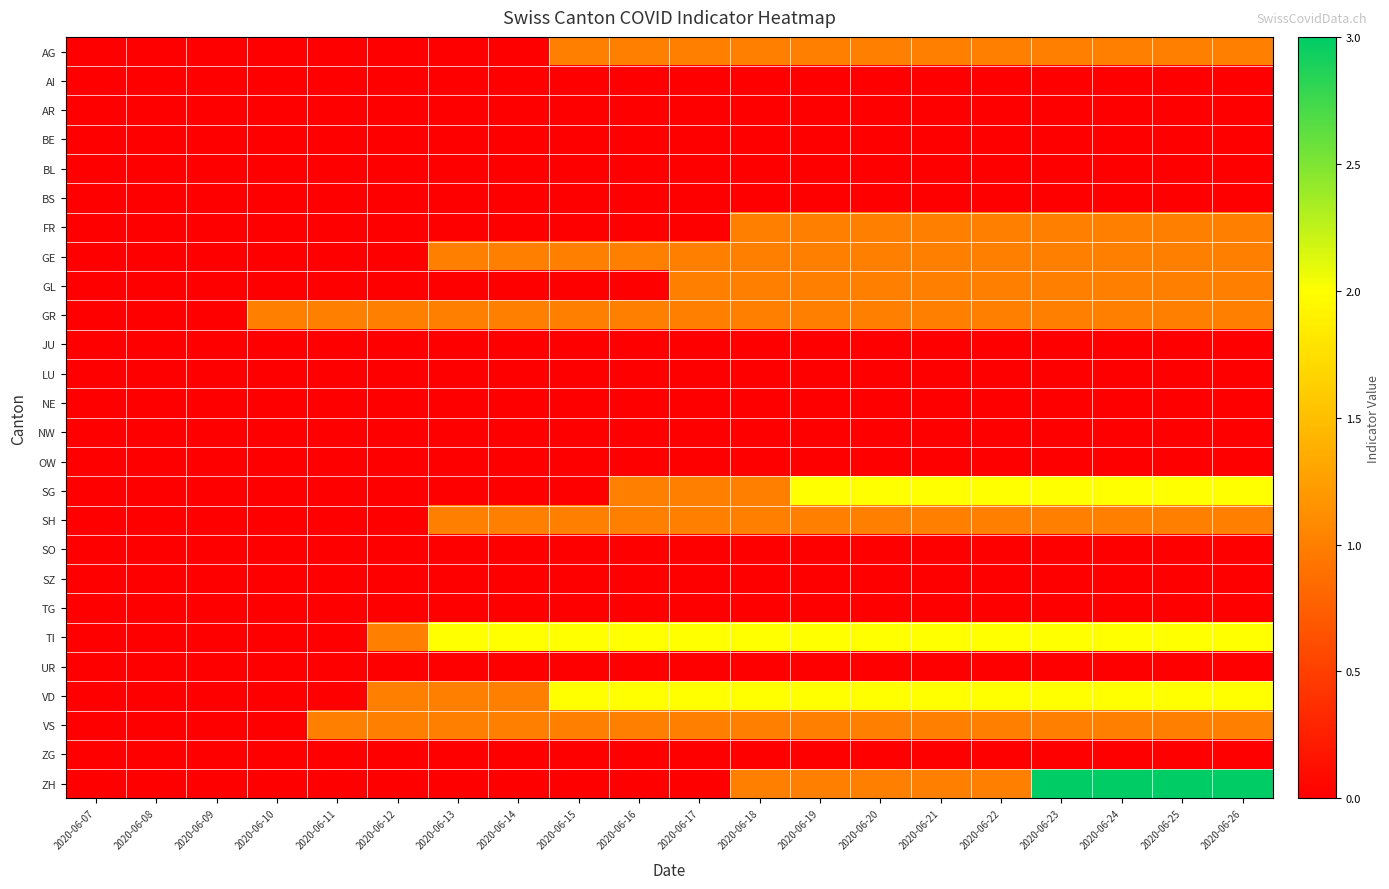

Reading left to right, extract all data points from this chart.

AG: 2020-06-07=0	2020-06-08=0	2020-06-09=0	2020-06-10=0	2020-06-11=0	2020-06-12=0	2020-06-13=0	2020-06-14=0	2020-06-15=1	2020-06-16=1	2020-06-17=1	2020-06-18=1	2020-06-19=1	2020-06-20=1	2020-06-21=1	2020-06-22=1	2020-06-23=1	2020-06-24=1	2020-06-25=1	2020-06-26=1
AI: 2020-06-07=0	2020-06-08=0	2020-06-09=0	2020-06-10=0	2020-06-11=0	2020-06-12=0	2020-06-13=0	2020-06-14=0	2020-06-15=0	2020-06-16=0	2020-06-17=0	2020-06-18=0	2020-06-19=0	2020-06-20=0	2020-06-21=0	2020-06-22=0	2020-06-23=0	2020-06-24=0	2020-06-25=0	2020-06-26=0
AR: 2020-06-07=0	2020-06-08=0	2020-06-09=0	2020-06-10=0	2020-06-11=0	2020-06-12=0	2020-06-13=0	2020-06-14=0	2020-06-15=0	2020-06-16=0	2020-06-17=0	2020-06-18=0	2020-06-19=0	2020-06-20=0	2020-06-21=0	2020-06-22=0	2020-06-23=0	2020-06-24=0	2020-06-25=0	2020-06-26=0
BE: 2020-06-07=0	2020-06-08=0	2020-06-09=0	2020-06-10=0	2020-06-11=0	2020-06-12=0	2020-06-13=0	2020-06-14=0	2020-06-15=0	2020-06-16=0	2020-06-17=0	2020-06-18=0	2020-06-19=0	2020-06-20=0	2020-06-21=0	2020-06-22=0	2020-06-23=0	2020-06-24=0	2020-06-25=0	2020-06-26=0
BL: 2020-06-07=0	2020-06-08=0	2020-06-09=0	2020-06-10=0	2020-06-11=0	2020-06-12=0	2020-06-13=0	2020-06-14=0	2020-06-15=0	2020-06-16=0	2020-06-17=0	2020-06-18=0	2020-06-19=0	2020-06-20=0	2020-06-21=0	2020-06-22=0	2020-06-23=0	2020-06-24=0	2020-06-25=0	2020-06-26=0
BS: 2020-06-07=0	2020-06-08=0	2020-06-09=0	2020-06-10=0	2020-06-11=0	2020-06-12=0	2020-06-13=0	2020-06-14=0	2020-06-15=0	2020-06-16=0	2020-06-17=0	2020-06-18=0	2020-06-19=0	2020-06-20=0	2020-06-21=0	2020-06-22=0	2020-06-23=0	2020-06-24=0	2020-06-25=0	2020-06-26=0
FR: 2020-06-07=0	2020-06-08=0	2020-06-09=0	2020-06-10=0	2020-06-11=0	2020-06-12=0	2020-06-13=0	2020-06-14=0	2020-06-15=0	2020-06-16=0	2020-06-17=0	2020-06-18=1	2020-06-19=1	2020-06-20=1	2020-06-21=1	2020-06-22=1	2020-06-23=1	2020-06-24=1	2020-06-25=1	2020-06-26=1
GE: 2020-06-07=0	2020-06-08=0	2020-06-09=0	2020-06-10=0	2020-06-11=0	2020-06-12=0	2020-06-13=1	2020-06-14=1	2020-06-15=1	2020-06-16=1	2020-06-17=1	2020-06-18=1	2020-06-19=1	2020-06-20=1	2020-06-21=1	2020-06-22=1	2020-06-23=1	2020-06-24=1	2020-06-25=1	2020-06-26=1
GL: 2020-06-07=0	2020-06-08=0	2020-06-09=0	2020-06-10=0	2020-06-11=0	2020-06-12=0	2020-06-13=0	2020-06-14=0	2020-06-15=0	2020-06-16=0	2020-06-17=1	2020-06-18=1	2020-06-19=1	2020-06-20=1	2020-06-21=1	2020-06-22=1	2020-06-23=1	2020-06-24=1	2020-06-25=1	2020-06-26=1
GR: 2020-06-07=0	2020-06-08=0	2020-06-09=0	2020-06-10=1	2020-06-11=1	2020-06-12=1	2020-06-13=1	2020-06-14=1	2020-06-15=1	2020-06-16=1	2020-06-17=1	2020-06-18=1	2020-06-19=1	2020-06-20=1	2020-06-21=1	2020-06-22=1	2020-06-23=1	2020-06-24=1	2020-06-25=1	2020-06-26=1
JU: 2020-06-07=0	2020-06-08=0	2020-06-09=0	2020-06-10=0	2020-06-11=0	2020-06-12=0	2020-06-13=0	2020-06-14=0	2020-06-15=0	2020-06-16=0	2020-06-17=0	2020-06-18=0	2020-06-19=0	2020-06-20=0	2020-06-21=0	2020-06-22=0	2020-06-23=0	2020-06-24=0	2020-06-25=0	2020-06-26=0
LU: 2020-06-07=0	2020-06-08=0	2020-06-09=0	2020-06-10=0	2020-06-11=0	2020-06-12=0	2020-06-13=0	2020-06-14=0	2020-06-15=0	2020-06-16=0	2020-06-17=0	2020-06-18=0	2020-06-19=0	2020-06-20=0	2020-06-21=0	2020-06-22=0	2020-06-23=0	2020-06-24=0	2020-06-25=0	2020-06-26=0
NE: 2020-06-07=0	2020-06-08=0	2020-06-09=0	2020-06-10=0	2020-06-11=0	2020-06-12=0	2020-06-13=0	2020-06-14=0	2020-06-15=0	2020-06-16=0	2020-06-17=0	2020-06-18=0	2020-06-19=0	2020-06-20=0	2020-06-21=0	2020-06-22=0	2020-06-23=0	2020-06-24=0	2020-06-25=0	2020-06-26=0
NW: 2020-06-07=0	2020-06-08=0	2020-06-09=0	2020-06-10=0	2020-06-11=0	2020-06-12=0	2020-06-13=0	2020-06-14=0	2020-06-15=0	2020-06-16=0	2020-06-17=0	2020-06-18=0	2020-06-19=0	2020-06-20=0	2020-06-21=0	2020-06-22=0	2020-06-23=0	2020-06-24=0	2020-06-25=0	2020-06-26=0
OW: 2020-06-07=0	2020-06-08=0	2020-06-09=0	2020-06-10=0	2020-06-11=0	2020-06-12=0	2020-06-13=0	2020-06-14=0	2020-06-15=0	2020-06-16=0	2020-06-17=0	2020-06-18=0	2020-06-19=0	2020-06-20=0	2020-06-21=0	2020-06-22=0	2020-06-23=0	2020-06-24=0	2020-06-25=0	2020-06-26=0
SG: 2020-06-07=0	2020-06-08=0	2020-06-09=0	2020-06-10=0	2020-06-11=0	2020-06-12=0	2020-06-13=0	2020-06-14=0	2020-06-15=0	2020-06-16=1	2020-06-17=1	2020-06-18=1	2020-06-19=2	2020-06-20=2	2020-06-21=2	2020-06-22=2	2020-06-23=2	2020-06-24=2	2020-06-25=2	2020-06-26=2
SH: 2020-06-07=0	2020-06-08=0	2020-06-09=0	2020-06-10=0	2020-06-11=0	2020-06-12=0	2020-06-13=1	2020-06-14=1	2020-06-15=1	2020-06-16=1	2020-06-17=1	2020-06-18=1	2020-06-19=1	2020-06-20=1	2020-06-21=1	2020-06-22=1	2020-06-23=1	2020-06-24=1	2020-06-25=1	2020-06-26=1
SO: 2020-06-07=0	2020-06-08=0	2020-06-09=0	2020-06-10=0	2020-06-11=0	2020-06-12=0	2020-06-13=0	2020-06-14=0	2020-06-15=0	2020-06-16=0	2020-06-17=0	2020-06-18=0	2020-06-19=0	2020-06-20=0	2020-06-21=0	2020-06-22=0	2020-06-23=0	2020-06-24=0	2020-06-25=0	2020-06-26=0
SZ: 2020-06-07=0	2020-06-08=0	2020-06-09=0	2020-06-10=0	2020-06-11=0	2020-06-12=0	2020-06-13=0	2020-06-14=0	2020-06-15=0	2020-06-16=0	2020-06-17=0	2020-06-18=0	2020-06-19=0	2020-06-20=0	2020-06-21=0	2020-06-22=0	2020-06-23=0	2020-06-24=0	2020-06-25=0	2020-06-26=0
TG: 2020-06-07=0	2020-06-08=0	2020-06-09=0	2020-06-10=0	2020-06-11=0	2020-06-12=0	2020-06-13=0	2020-06-14=0	2020-06-15=0	2020-06-16=0	2020-06-17=0	2020-06-18=0	2020-06-19=0	2020-06-20=0	2020-06-21=0	2020-06-22=0	2020-06-23=0	2020-06-24=0	2020-06-25=0	2020-06-26=0
TI: 2020-06-07=0	2020-06-08=0	2020-06-09=0	2020-06-10=0	2020-06-11=0	2020-06-12=1	2020-06-13=2	2020-06-14=2	2020-06-15=2	2020-06-16=2	2020-06-17=2	2020-06-18=2	2020-06-19=2	2020-06-20=2	2020-06-21=2	2020-06-22=2	2020-06-23=2	2020-06-24=2	2020-06-25=2	2020-06-26=2
UR: 2020-06-07=0	2020-06-08=0	2020-06-09=0	2020-06-10=0	2020-06-11=0	2020-06-12=0	2020-06-13=0	2020-06-14=0	2020-06-15=0	2020-06-16=0	2020-06-17=0	2020-06-18=0	2020-06-19=0	2020-06-20=0	2020-06-21=0	2020-06-22=0	2020-06-23=0	2020-06-24=0	2020-06-25=0	2020-06-26=0
VD: 2020-06-07=0	2020-06-08=0	2020-06-09=0	2020-06-10=0	2020-06-11=0	2020-06-12=1	2020-06-13=1	2020-06-14=1	2020-06-15=2	2020-06-16=2	2020-06-17=2	2020-06-18=2	2020-06-19=2	2020-06-20=2	2020-06-21=2	2020-06-22=2	2020-06-23=2	2020-06-24=2	2020-06-25=2	2020-06-26=2
VS: 2020-06-07=0	2020-06-08=0	2020-06-09=0	2020-06-10=0	2020-06-11=1	2020-06-12=1	2020-06-13=1	2020-06-14=1	2020-06-15=1	2020-06-16=1	2020-06-17=1	2020-06-18=1	2020-06-19=1	2020-06-20=1	2020-06-21=1	2020-06-22=1	2020-06-23=1	2020-06-24=1	2020-06-25=1	2020-06-26=1
ZG: 2020-06-07=0	2020-06-08=0	2020-06-09=0	2020-06-10=0	2020-06-11=0	2020-06-12=0	2020-06-13=0	2020-06-14=0	2020-06-15=0	2020-06-16=0	2020-06-17=0	2020-06-18=0	2020-06-19=0	2020-06-20=0	2020-06-21=0	2020-06-22=0	2020-06-23=0	2020-06-24=0	2020-06-25=0	2020-06-26=0
ZH: 2020-06-07=0	2020-06-08=0	2020-06-09=0	2020-06-10=0	2020-06-11=0	2020-06-12=0	2020-06-13=0	2020-06-14=0	2020-06-15=0	2020-06-16=0	2020-06-17=0	2020-06-18=1	2020-06-19=1	2020-06-20=1	2020-06-21=1	2020-06-22=1	2020-06-23=3	2020-06-24=3	2020-06-25=3	2020-06-26=3